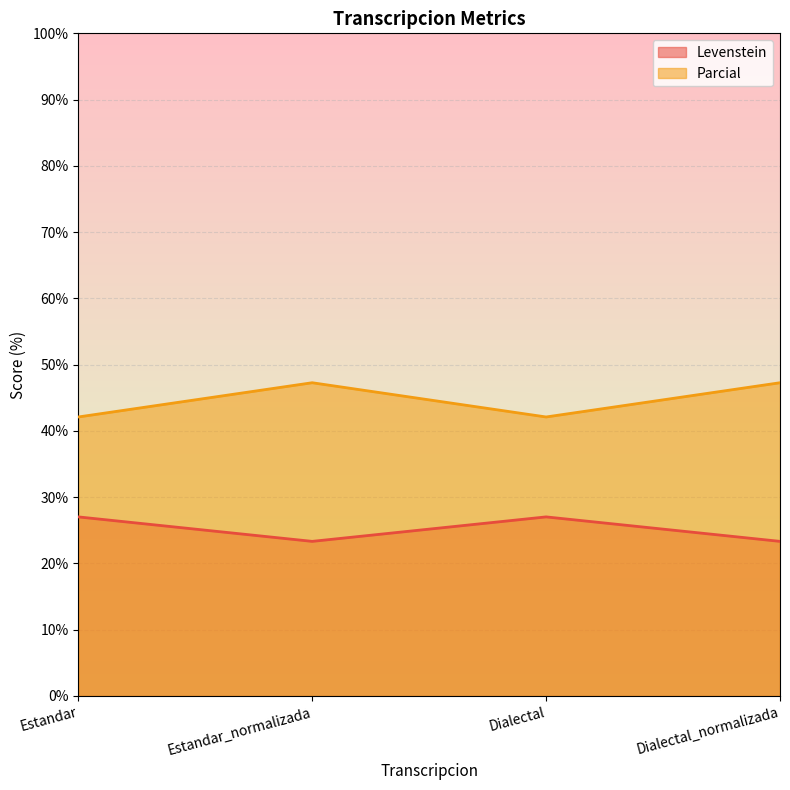

What is the spread (max minus min) of values at Dialectal?

15.1